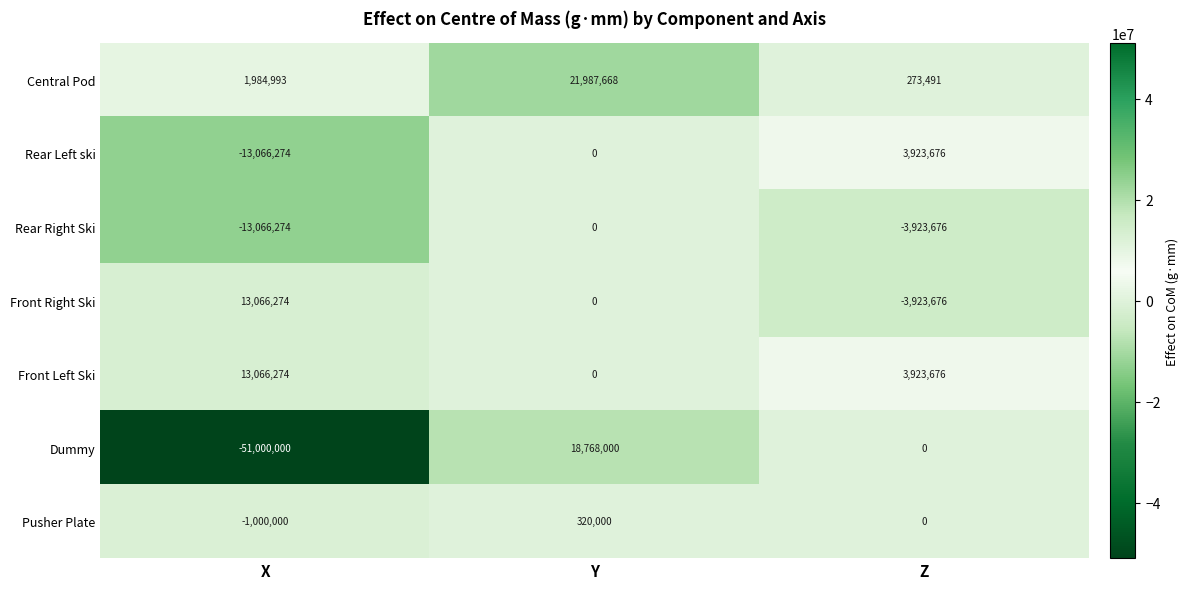

At which category does the chart reach its peak across all series?

Y